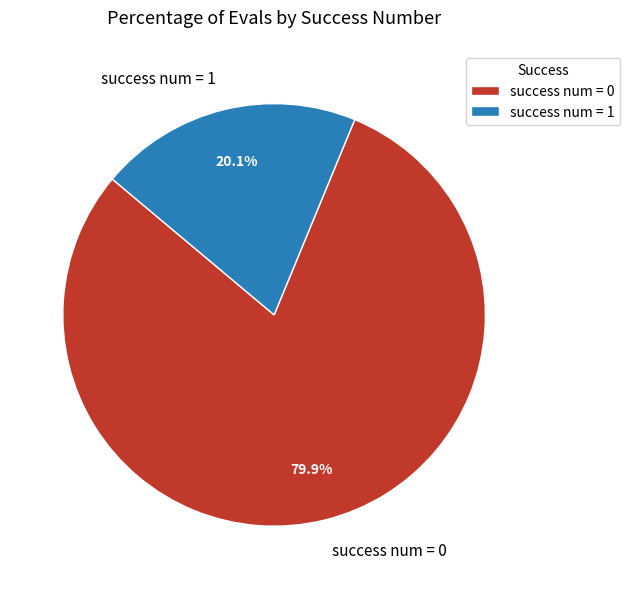

What is the ratio of the value at success num = 0 to the value at success num = 1?

4.0